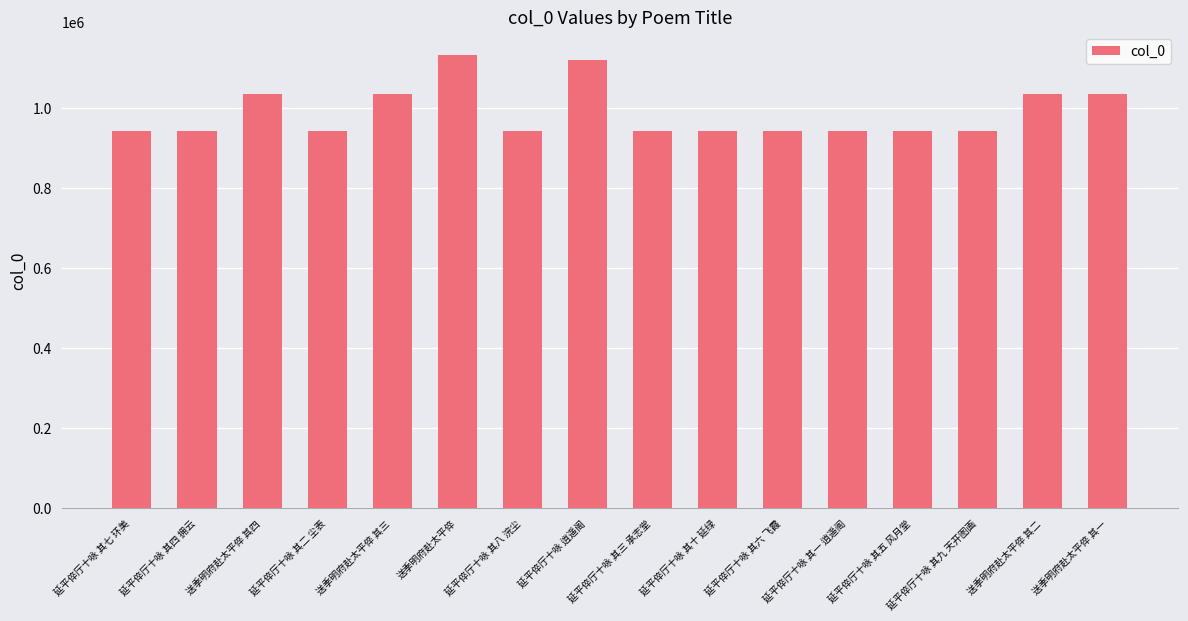

What position from the left is 延平倅厅十咏 其三 承志堂?

9